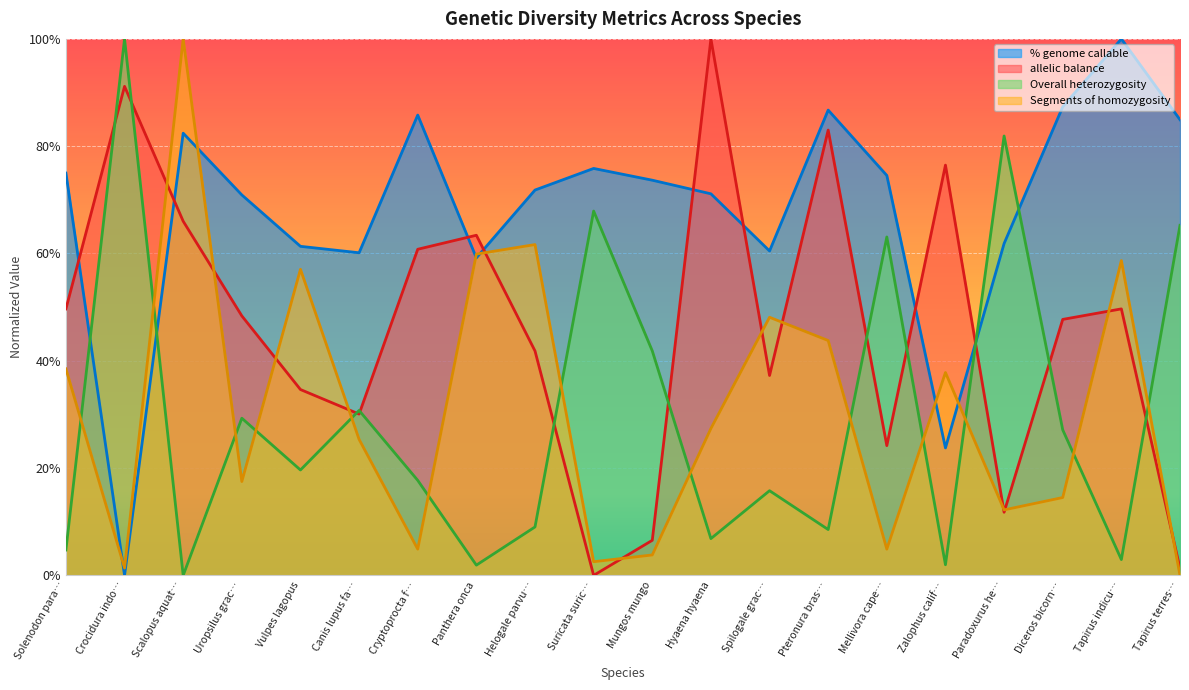

Where do Overall heterozygosity and allelic balance first cross each other?

Solenodon para… and Crocidura indo…